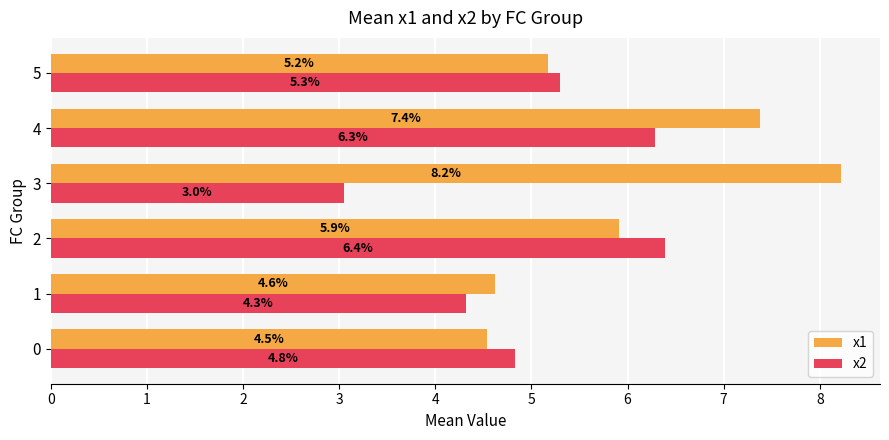

Between 3 and 5, which series saw the biggest shift?

x1